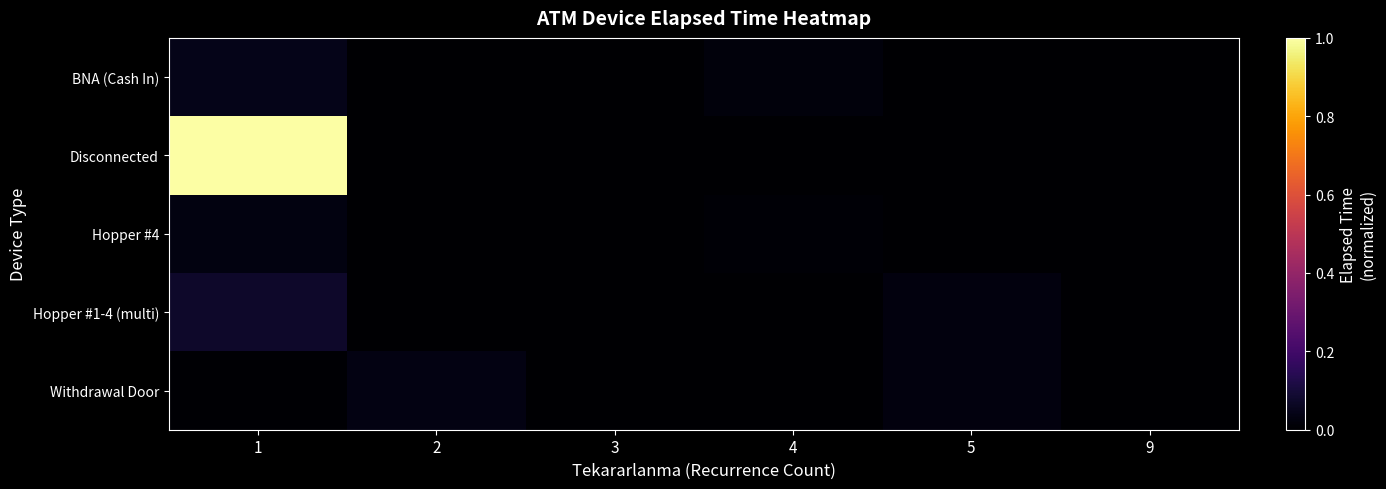

Which has a higher value, 1 or 9?

1